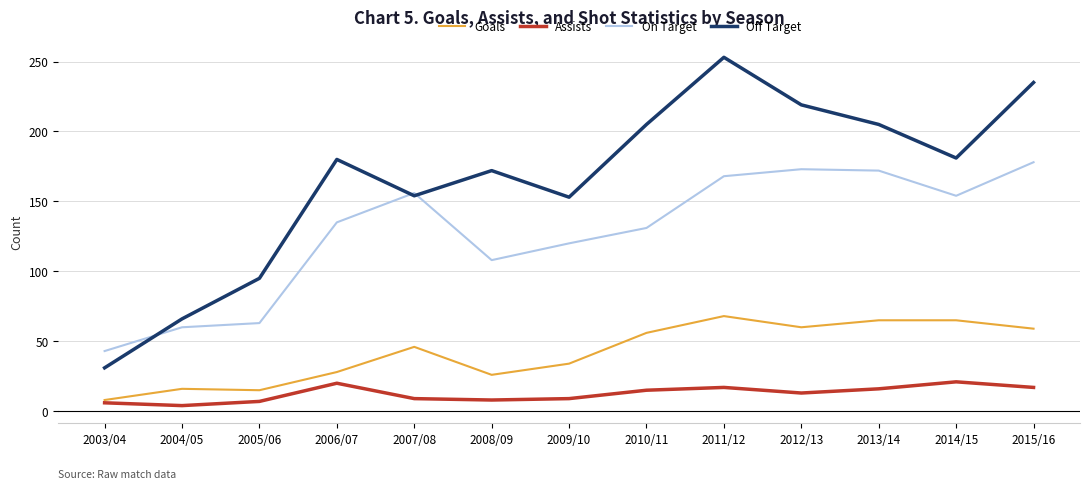

True or false: On Target has a value of 268 at 2014/15.

False